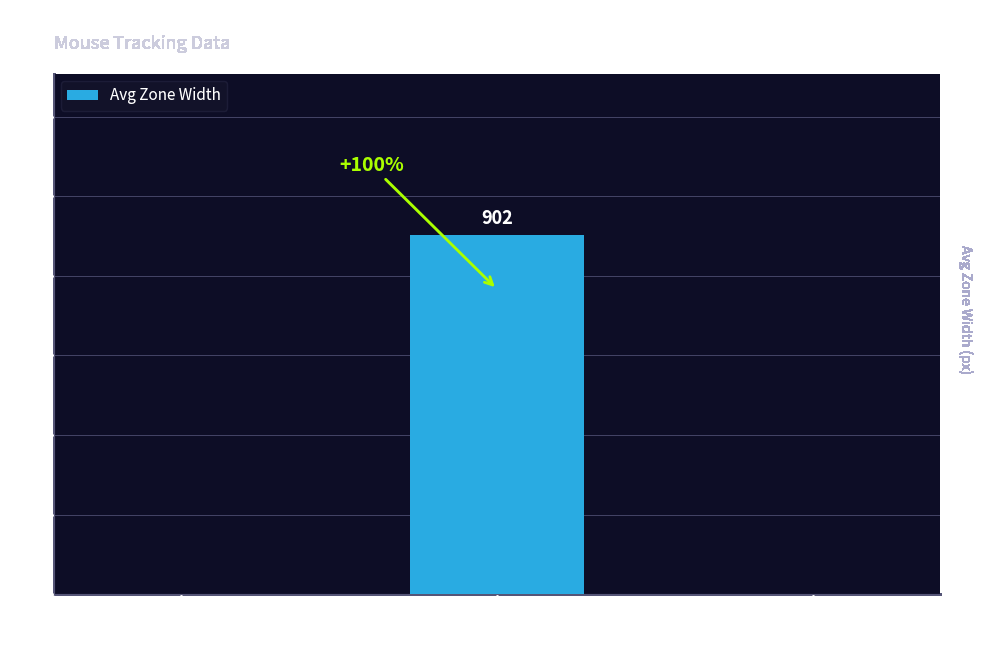

Is it true that the value at screen
start is -429?

False